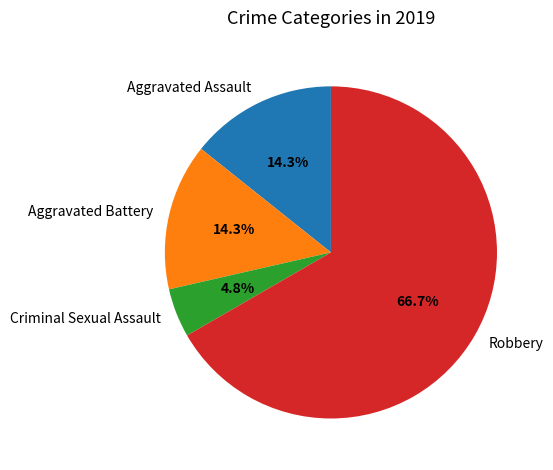

To the nearest percent, what is the difference between the Robbery and Aggravated Battery slice percentages?

52%